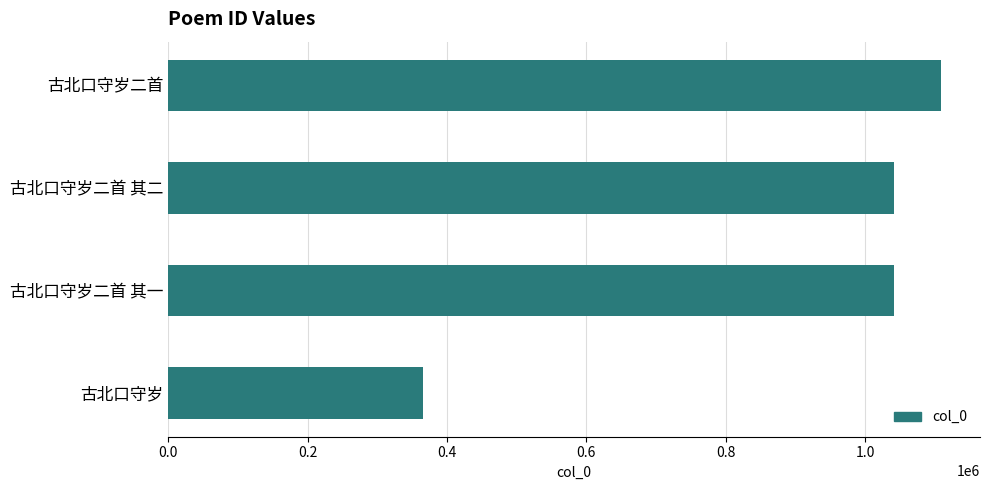

What is the difference between the maximum and second lowest values?

67375